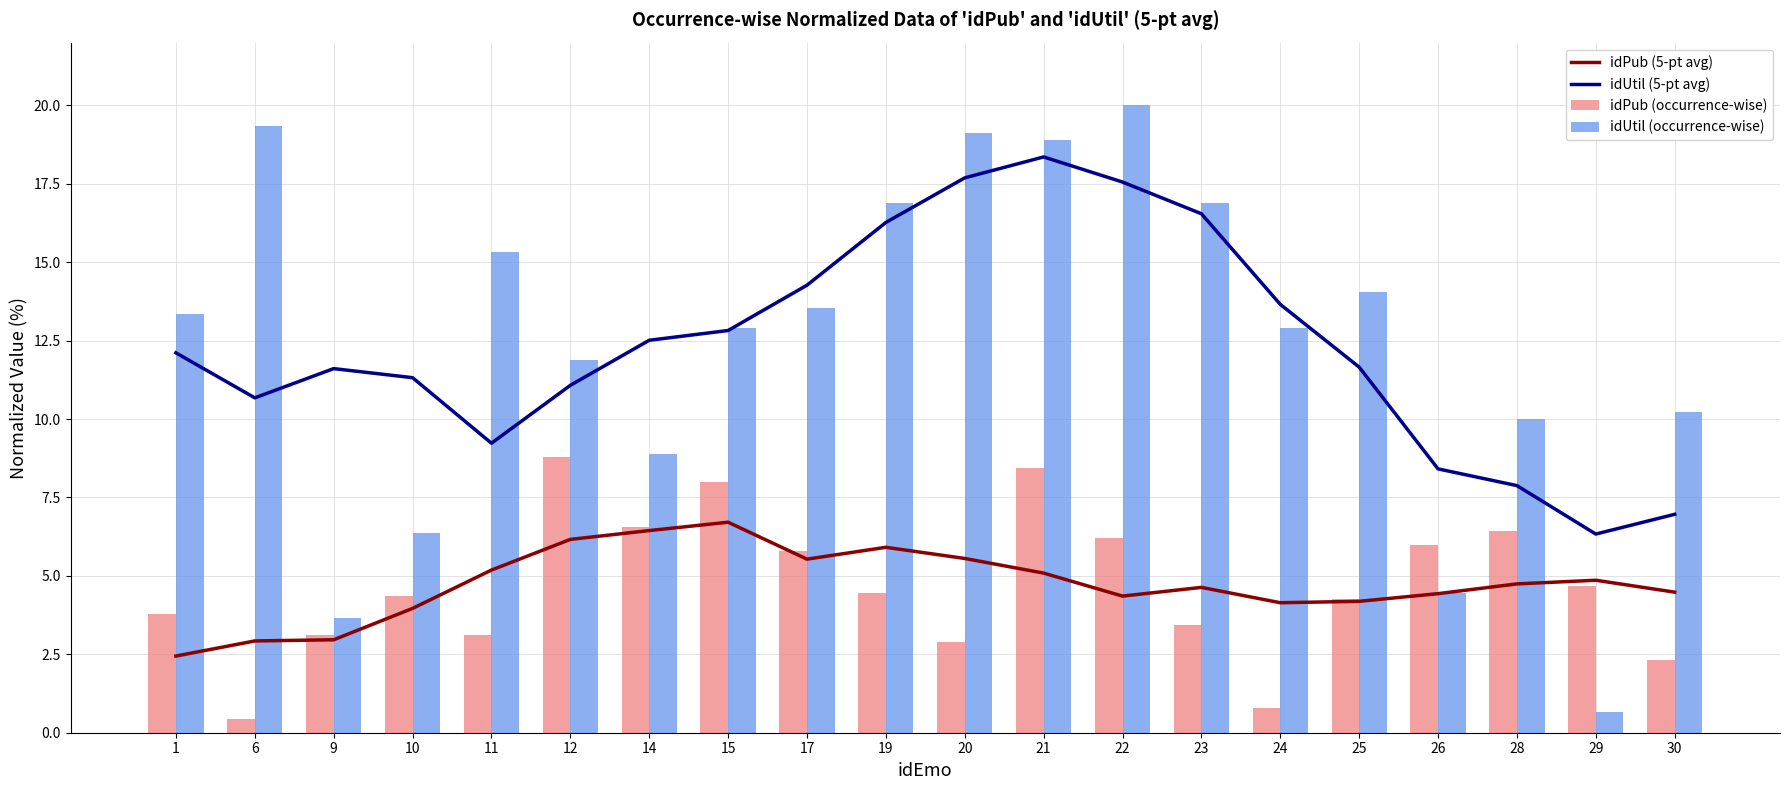

At which category is the sum across all series the highest?

21